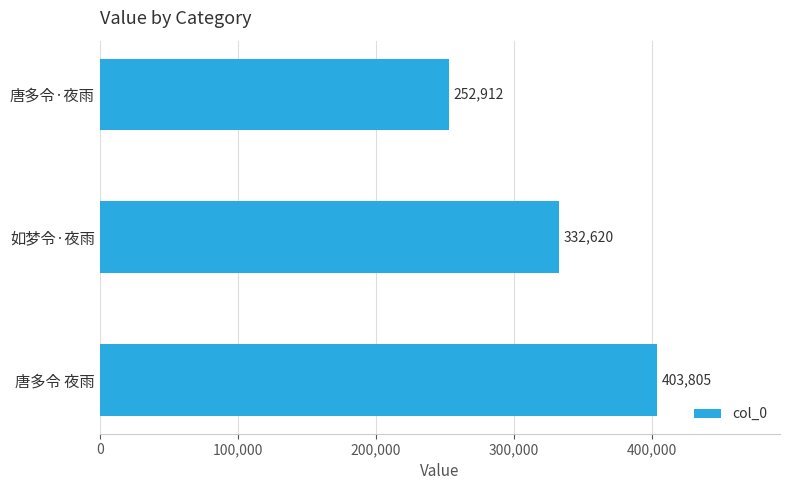

Reading bottom to top, list all the values displayed in this chart.

唐多令 夜雨=403805	如梦令·夜雨=332620	唐多令·夜雨=252912